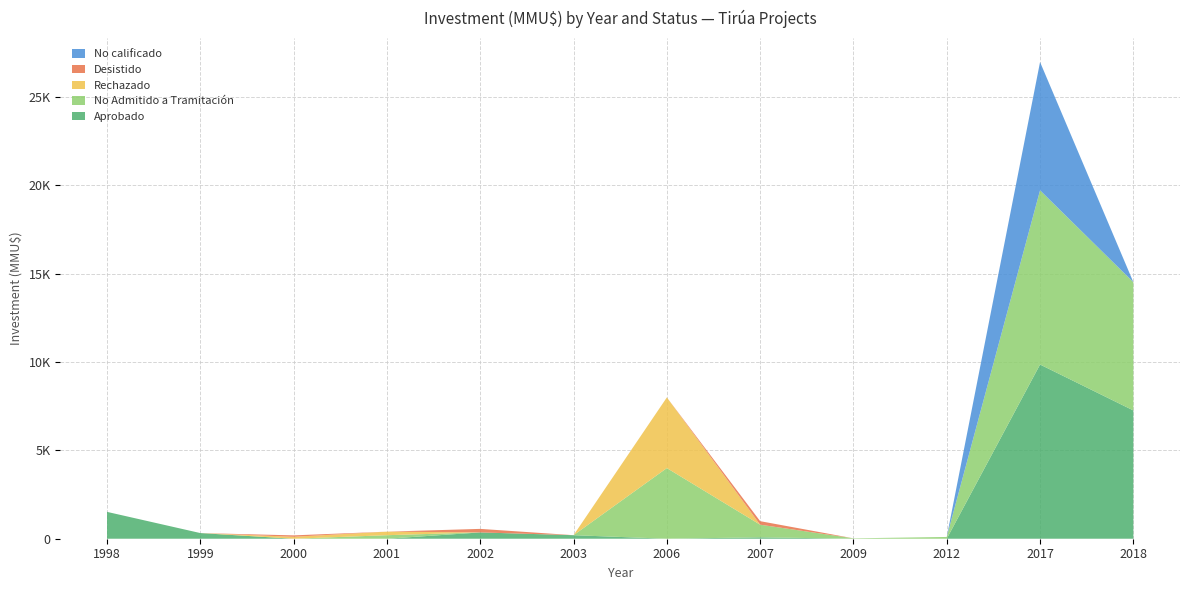

Reading left to right, extract all data points from this chart.

Aprobado: 1520	320	0	0	357	200	0	80	0	0	9863	7263
No Admitido a Tramitación: 0	0	0	200	0	0	4000	714	22	100	9863	7263
Rechazado: 0	0	110	200	0	0	4000	0	0	0	0	0
Desistido: 0	0	80	0	200	0	0	200	0	0	0	0
No calificado: 0	0	0	0	0	0	0	0	0	0	7263	0